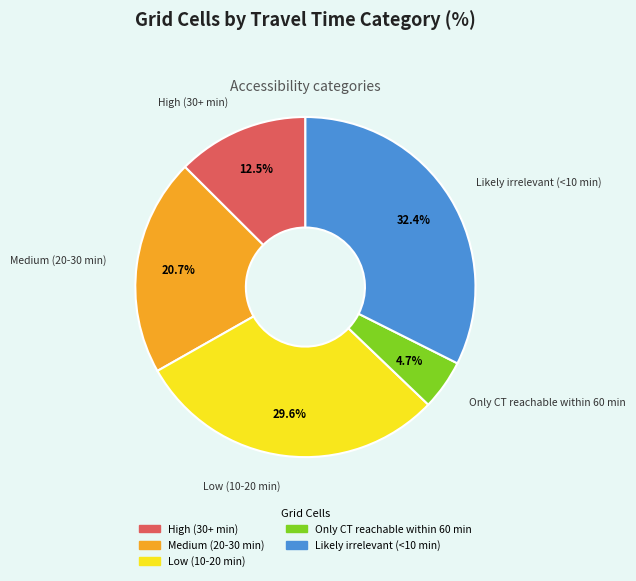

Does Likely irrelevant (<10 min) represent more than half of the total?

No